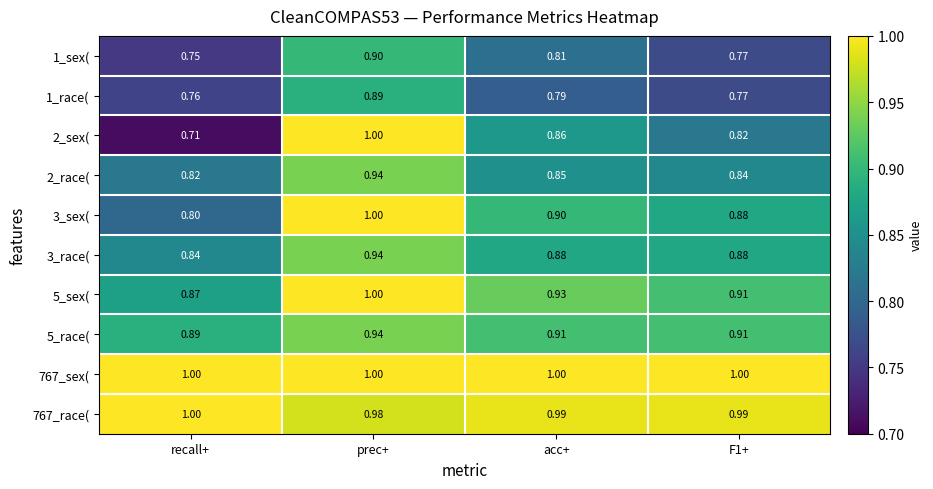

Is the value of 1_sex( at recall+ greater than the value of 5_race( at recall+?

No